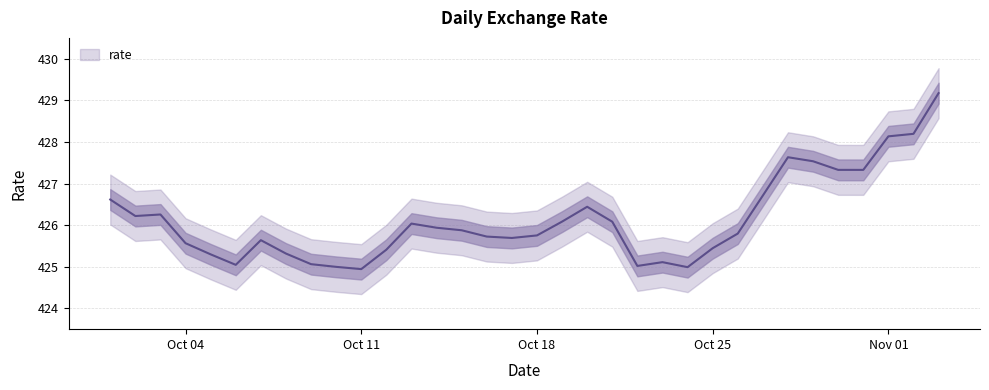

What is the maximum value shown in the chart?

429.2